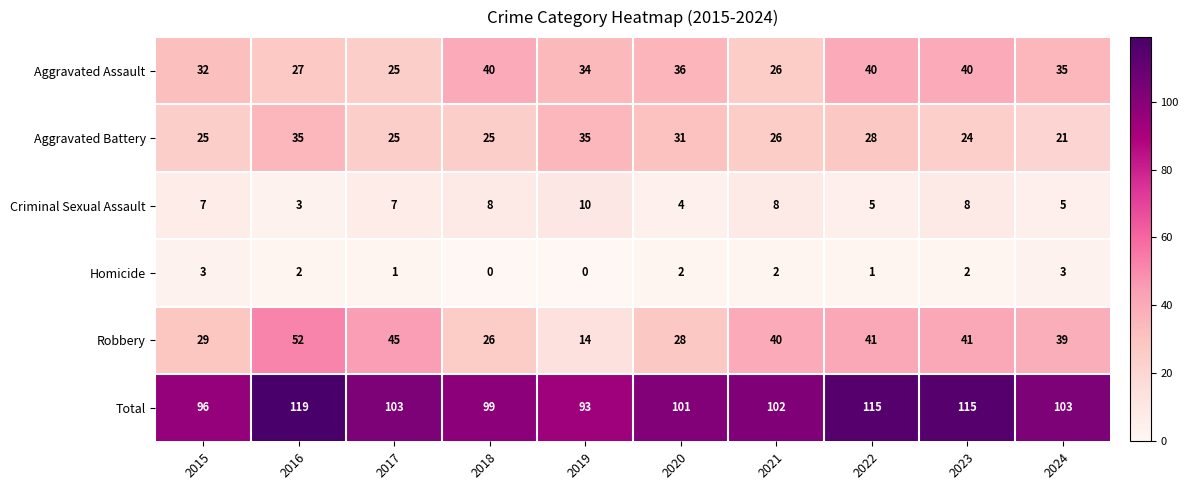

The value of Robbery at 2020 is 39. True or false?

False